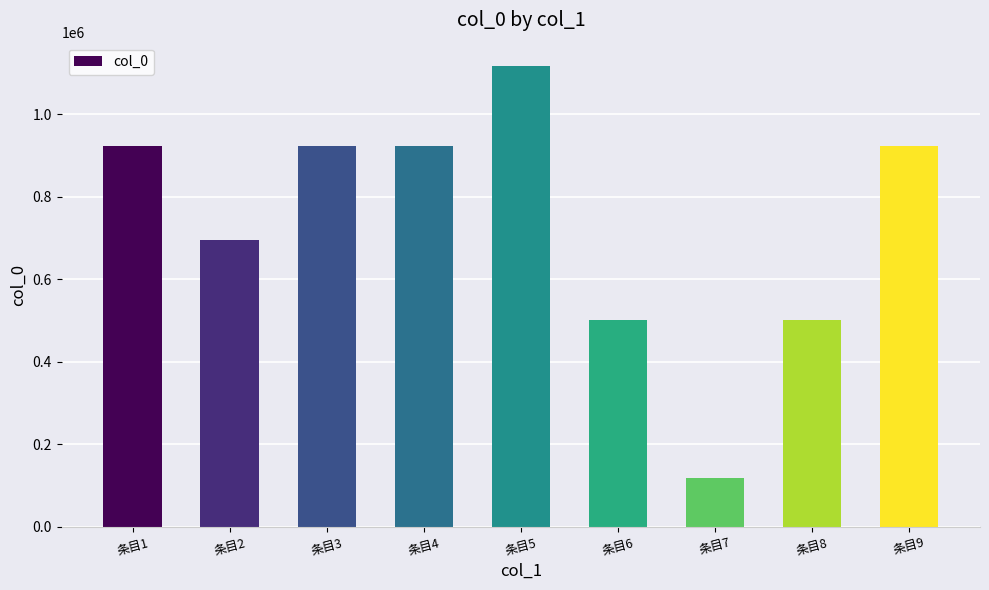

Which category has the highest value across all series?

条目5